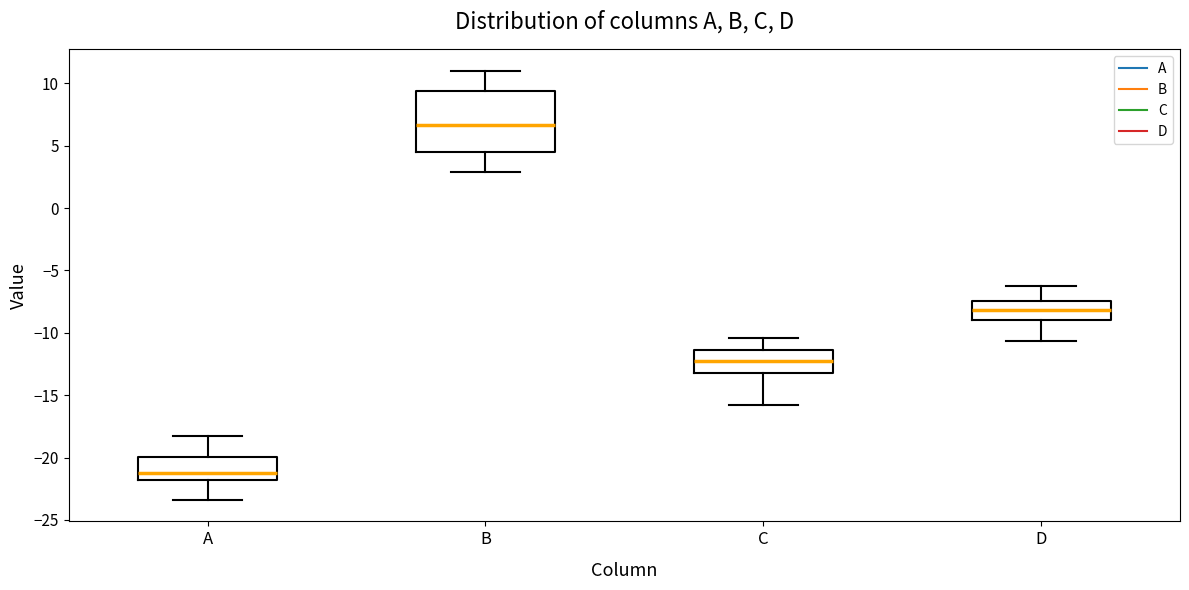

Which box is the tallest, from its lower edge to its upper edge?

B